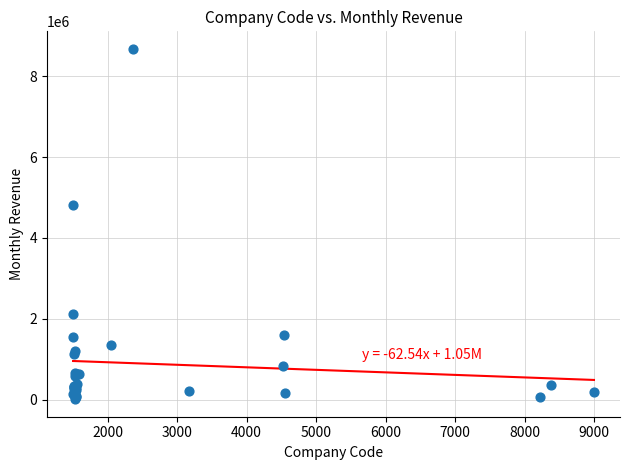

What Y value in the scatter plot is closest to 4344857?

4822283